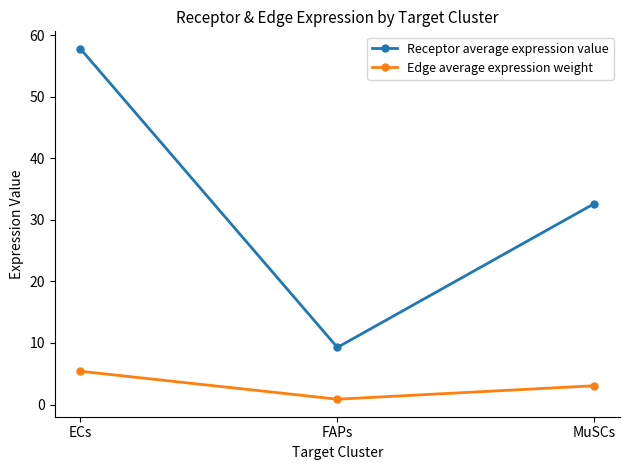

Rank the series by their maximum value, from lowest to highest.

Edge average expression weight, Receptor average expression value